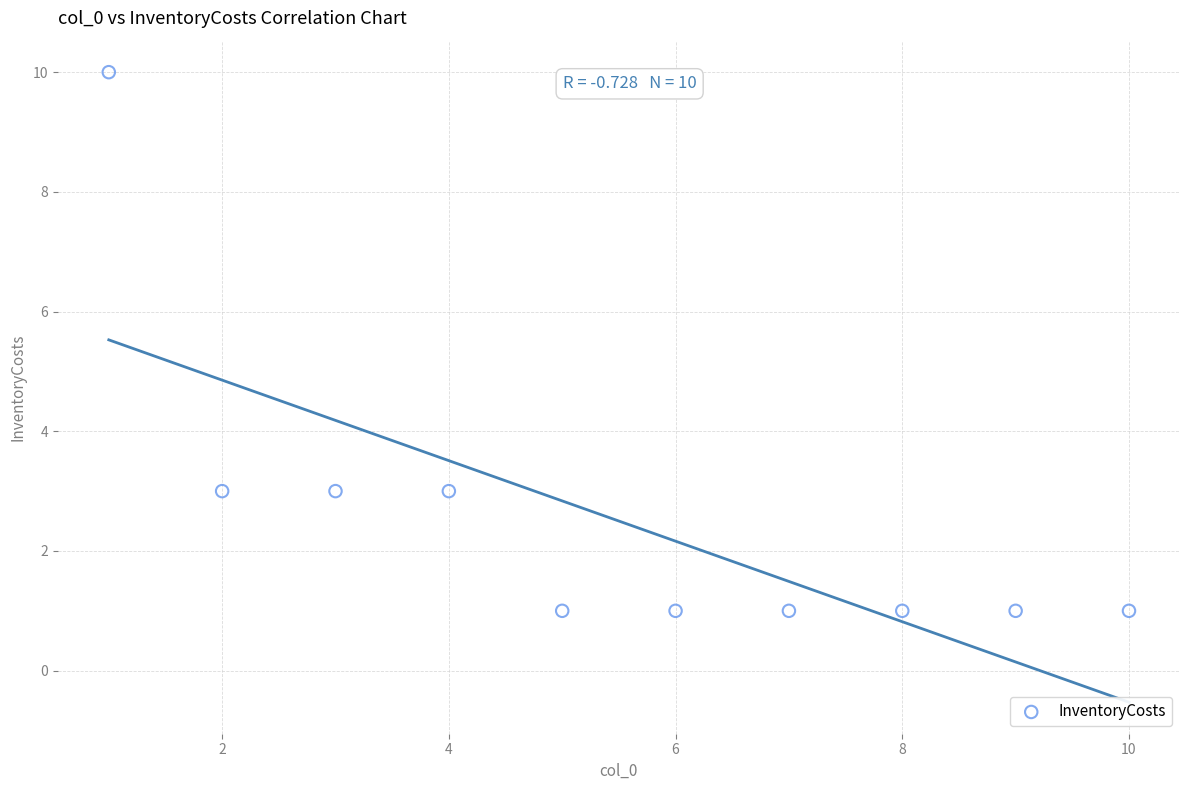

What is the average X value?

6